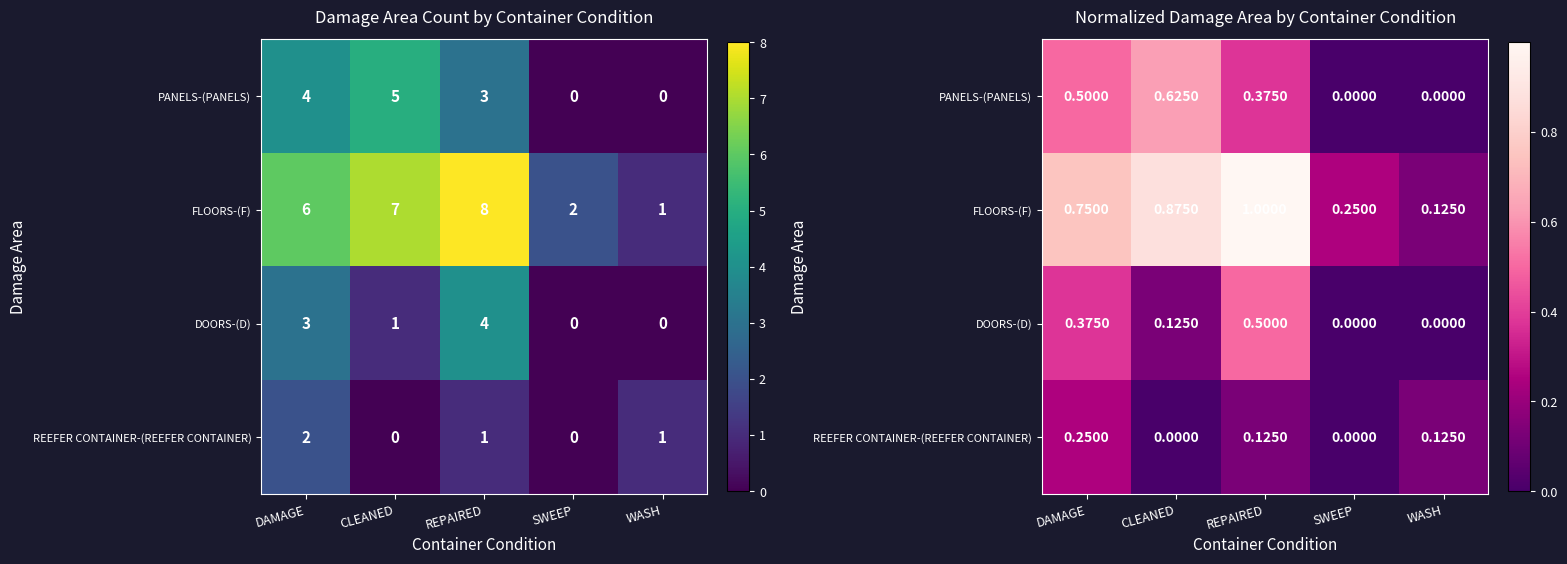

What is the sum of the REEFER CONTAINER-(REEFER CONTAINER) values at DAMAGE and REPAIRED?

0.4